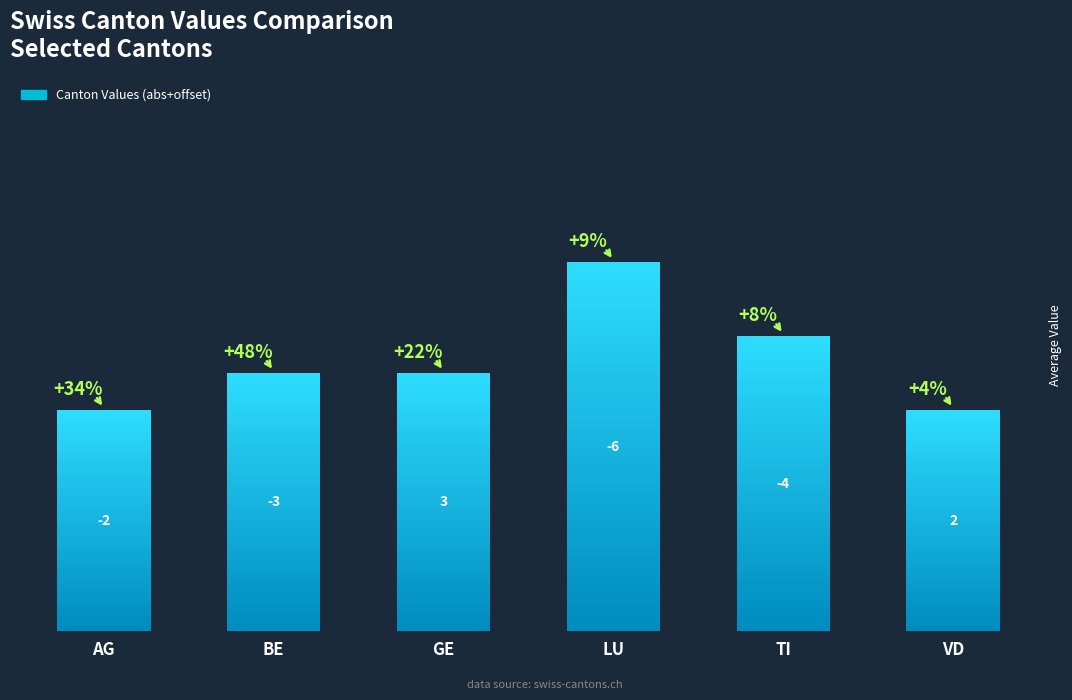

List the labels in order of value, smallest first.

AG, VD, BE, GE, TI, LU